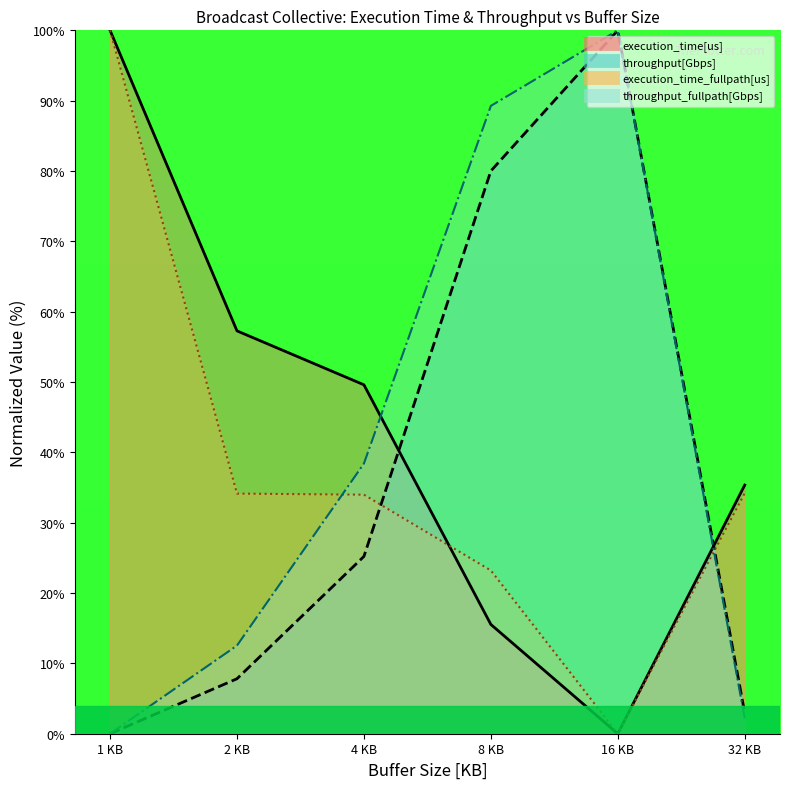

True or false: throughput[Gbps] has more than 0 points higher than both neighbors.

True